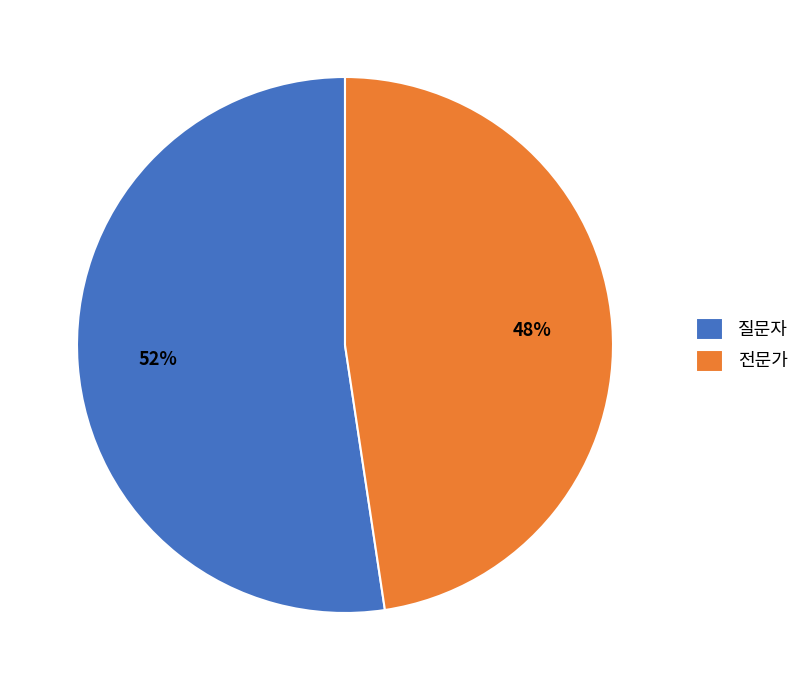

Rank the categories by value from highest to lowest.

질문자, 전문가